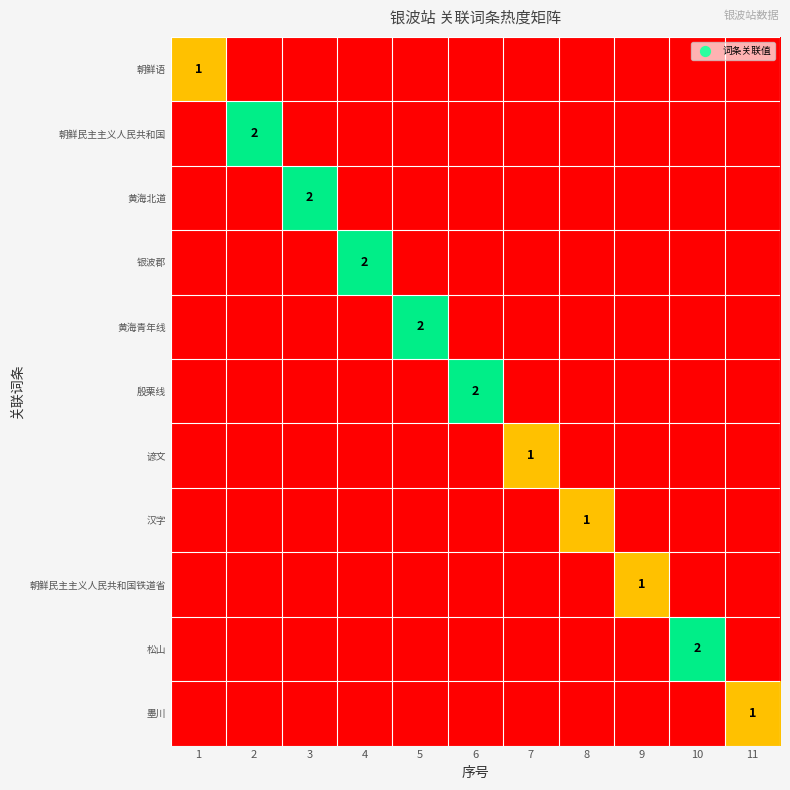

True or false: 朝鲜民主主义人民共和国铁道省 has a value of 1 at 9.

True